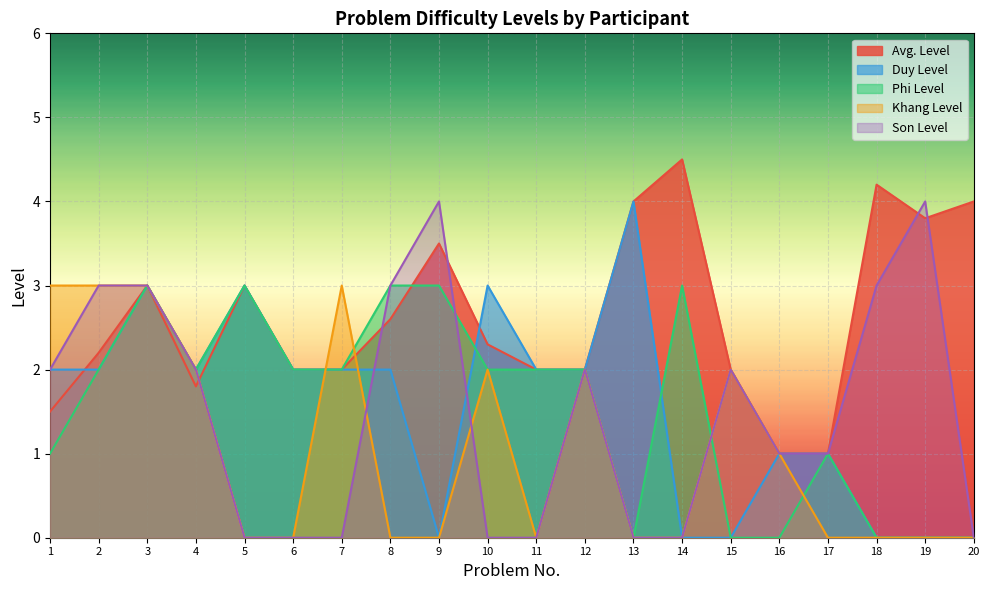

What is the value of the Duy Level point at the 6th from the left?

2.0